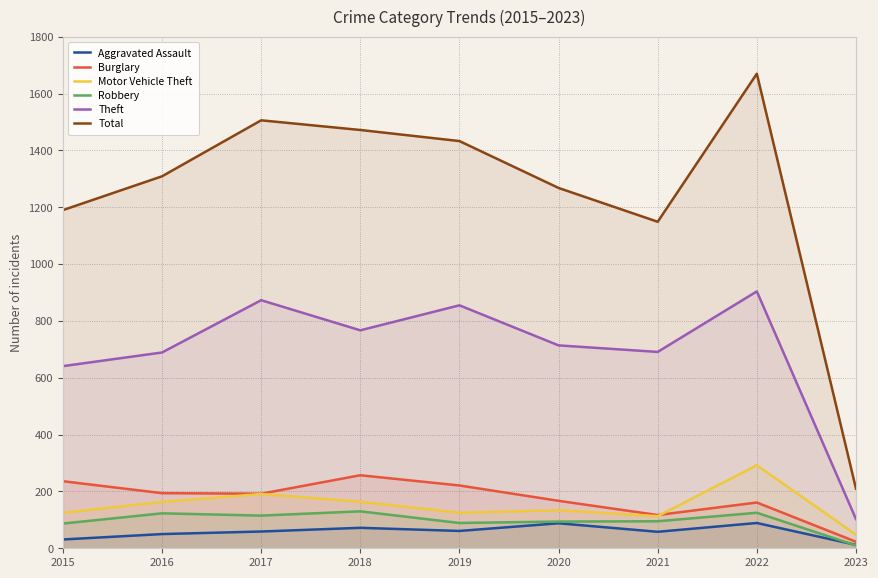

Reading left to right, what are all the values shown in this chart?

Aggravated Assault: 2015=31	2016=50	2017=59	2018=72	2019=61	2020=88	2021=58	2022=89	2023=12
Burglary: 2015=236	2016=194	2017=192	2018=257	2019=221	2020=167	2021=117	2022=161	2023=23
Motor Vehicle Theft: 2015=125	2016=163	2017=191	2018=164	2019=125	2020=134	2021=113	2022=292	2023=48
Robbery: 2015=87	2016=123	2017=115	2018=130	2019=89	2020=94	2021=95	2022=125	2023=10
Theft: 2015=641	2016=689	2017=873	2018=767	2019=855	2020=714	2021=691	2022=904	2023=103
Total: 2015=1190	2016=1309	2017=1506	2018=1472	2019=1433	2020=1268	2021=1149	2022=1670	2023=210